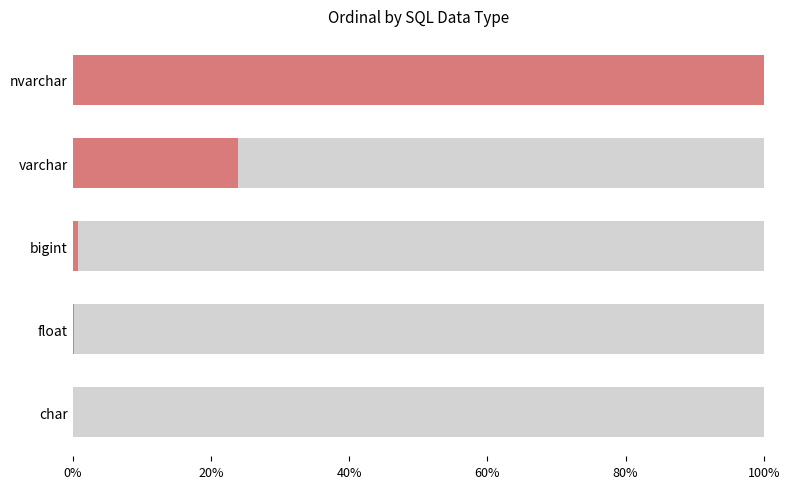

What is the average value?

0.2